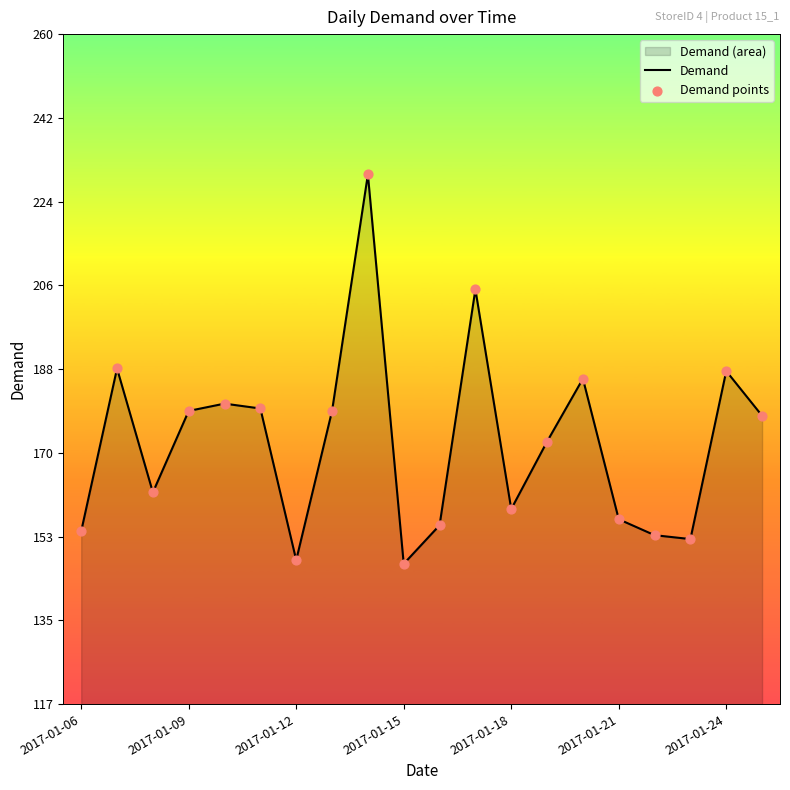

What is the minimum value shown in the chart?

146.8